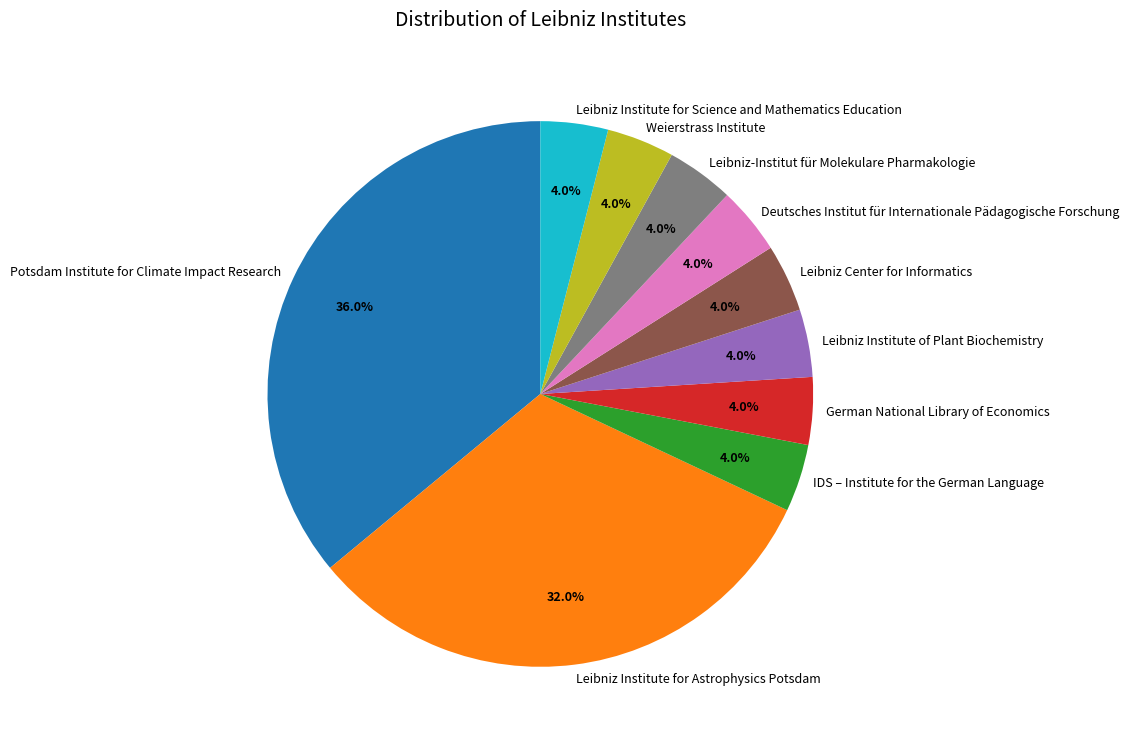

What is the largest slice in the pie chart?

Potsdam Institute for Climate Impact Research